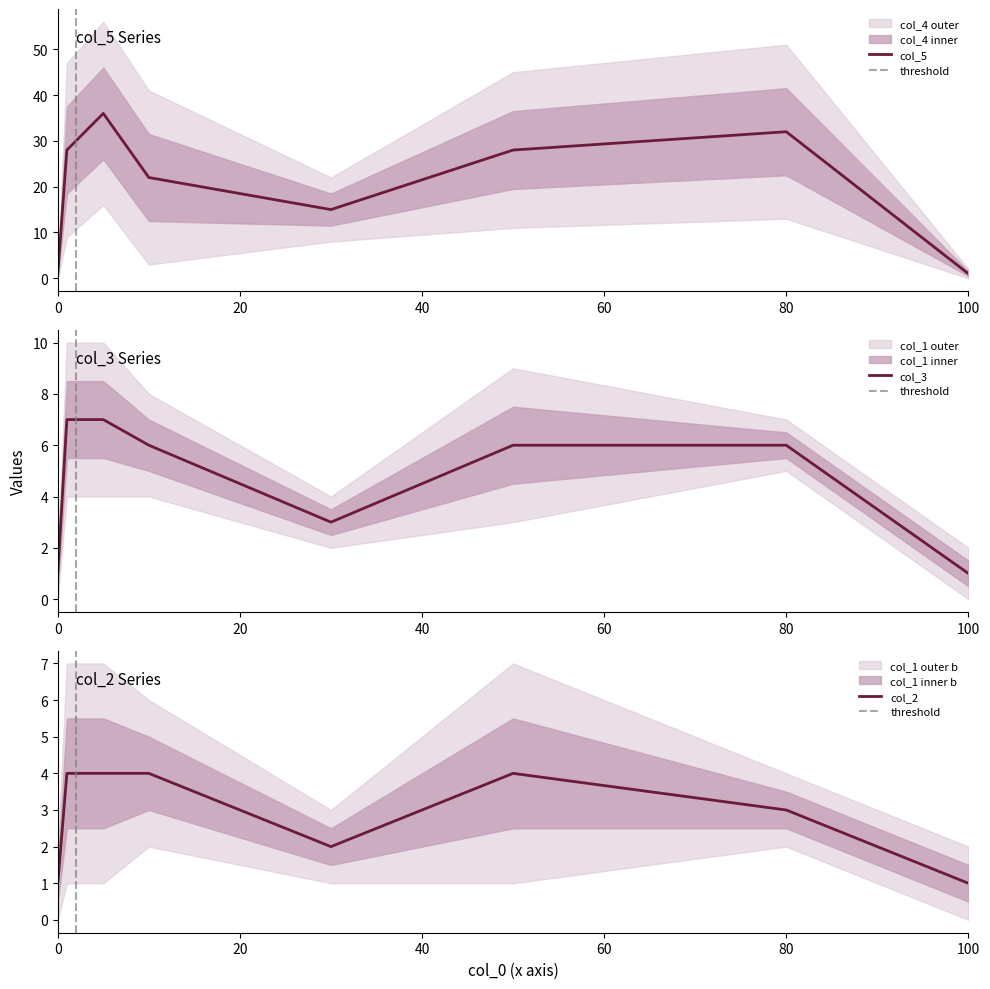

How many lines are shown in the chart?

3